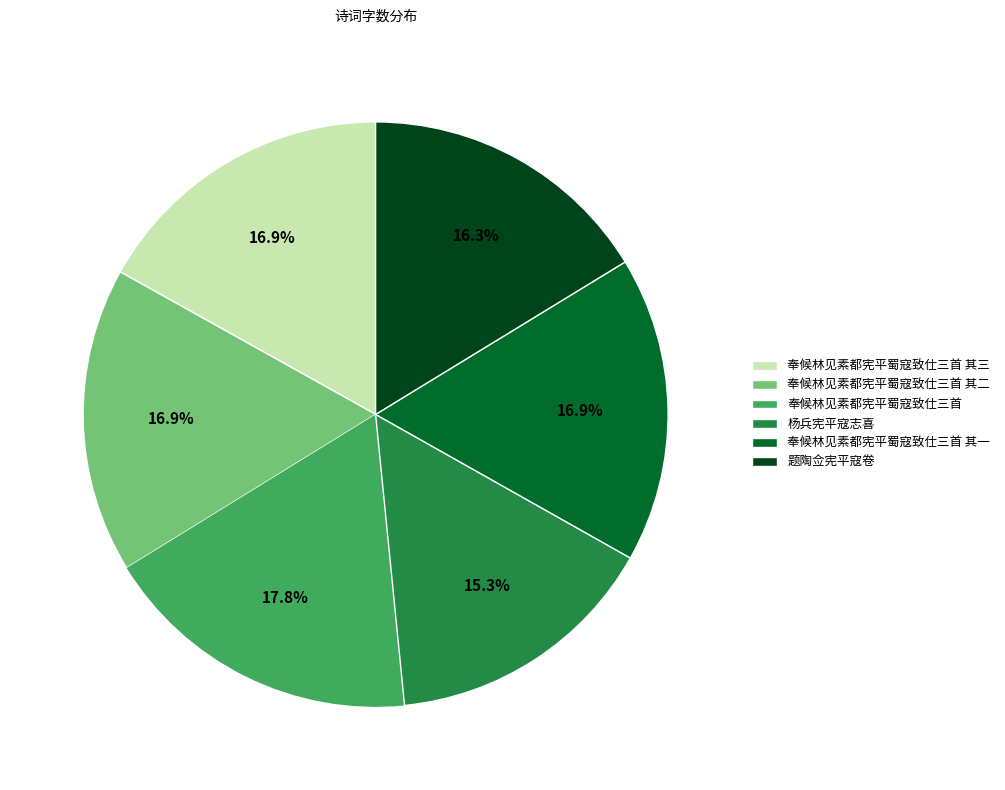

To the nearest percent, what percentage of the pie is 题陶佥宪平寇卷?

16%